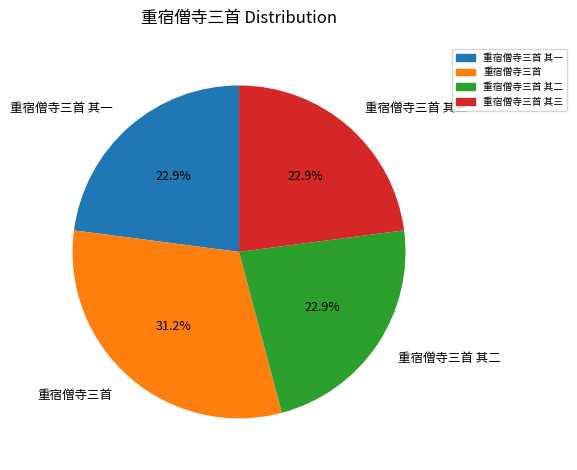

The 重宿僧寺三首 slice represents 31% of the pie. True or false?

True